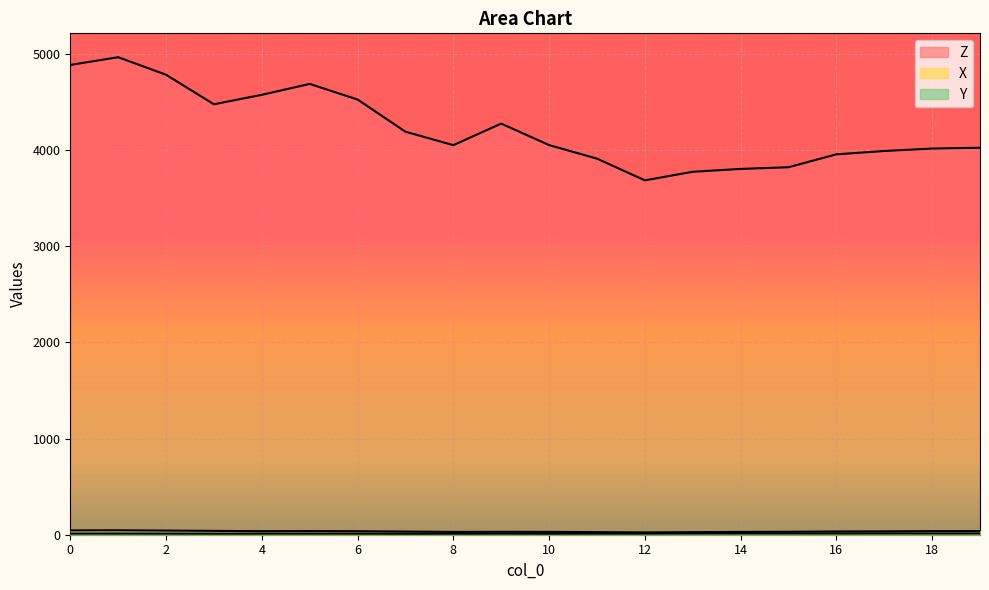

Reading left to right, list all the values displayed in this chart.

Z: 4887.4	4967.9	4785.4	4478.4	4576.5	4690.1	4527.8	4192.9	4053.0	4277.2	4053.7	3912.8	3686.9	3775.9	3805.7	3823.2	3957.3	3992.1	4017.7	4026.0
X: 45.1	45.9	43.0	39.8	36.8	38.1	36.2	32.5	29.3	29.8	29.8	26.9	24.2	26.6	29.2	30.8	33.6	35.1	37.5	38.0
Y: 12.1	12.3	11.8	11.2	11.5	11.8	11.3	10.5	10.9	11.3	10.7	11.7	11.8	13.0	13.5	13.4	13.2	13.7	13.5	13.6